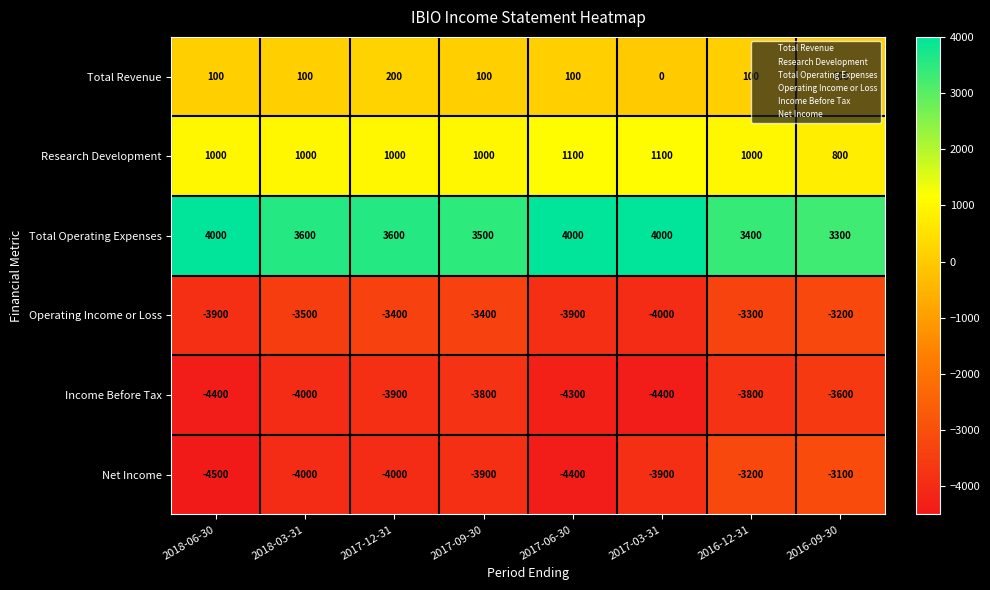

Which label corresponds to the smallest value in the chart?

2018-06-30